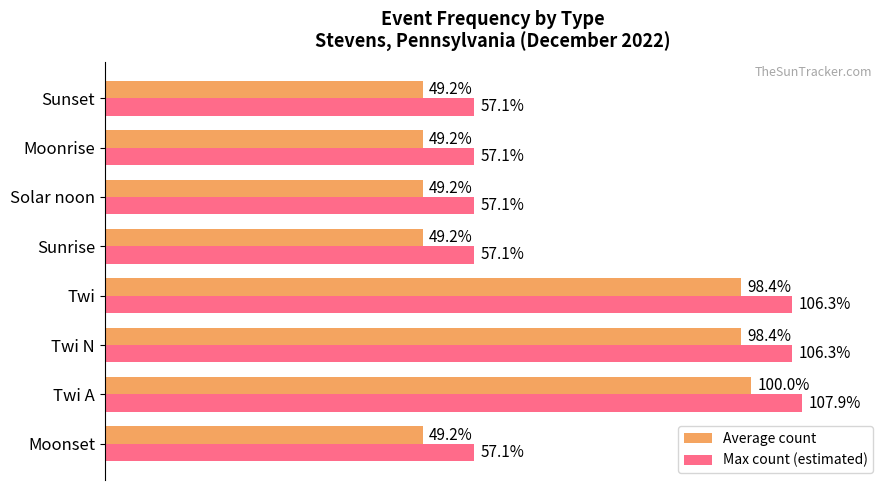

Is the value of Average count at Twi greater than the value of Max count (estimated) at Solar noon?

Yes